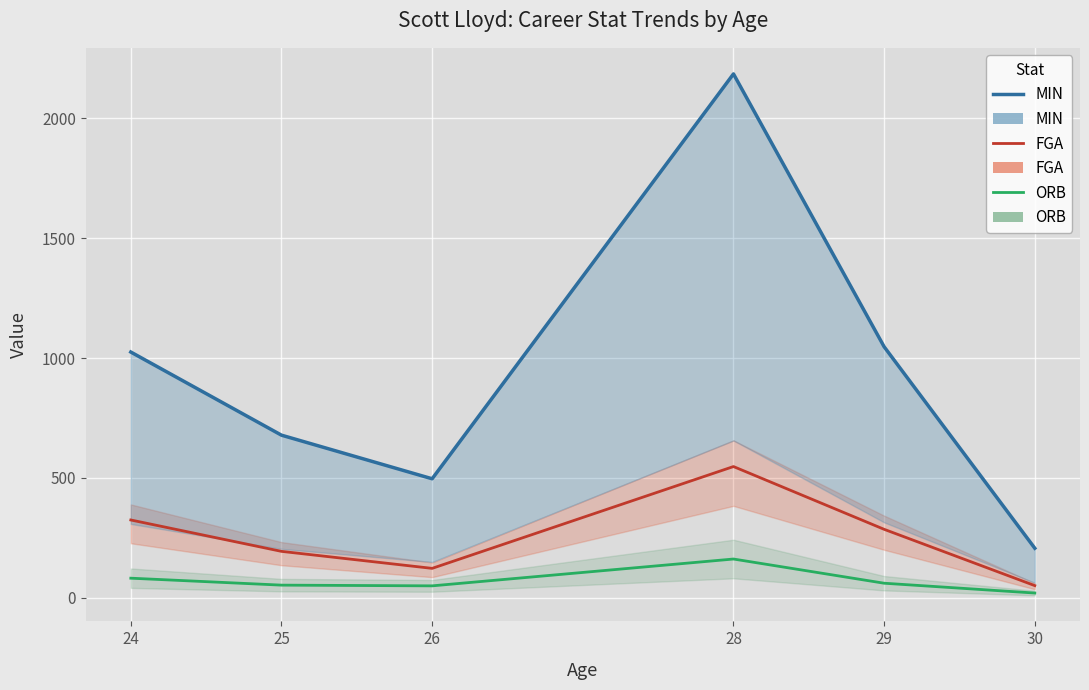

What is the maximum value for FGA?

547